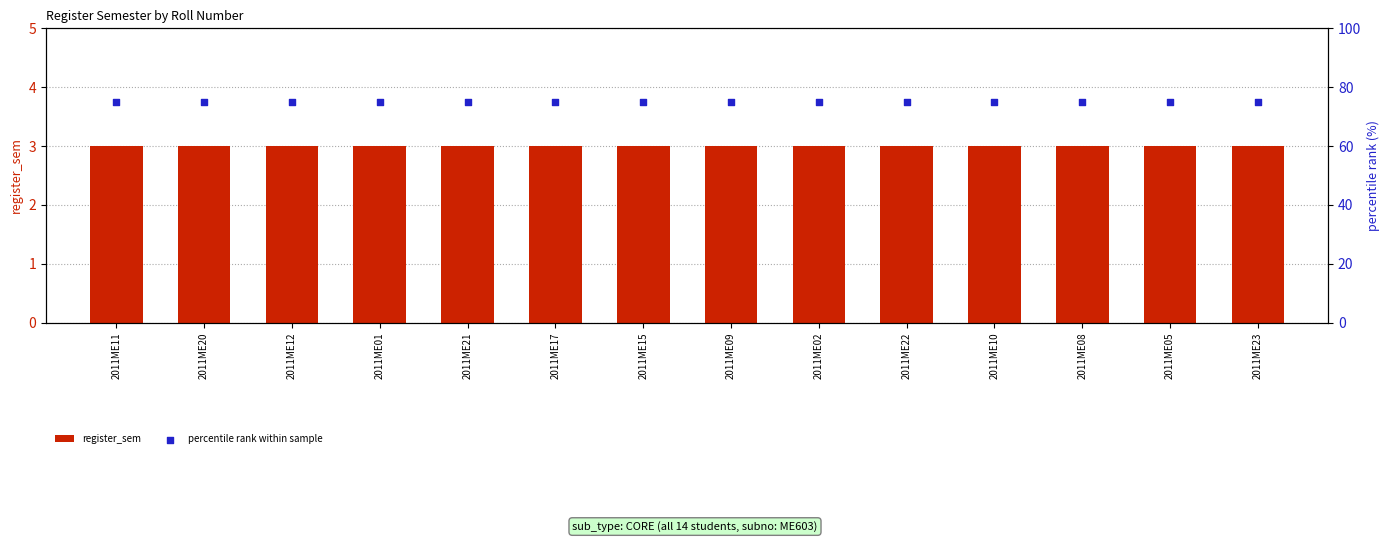

At how many categories does at least one series exceed 71?

14